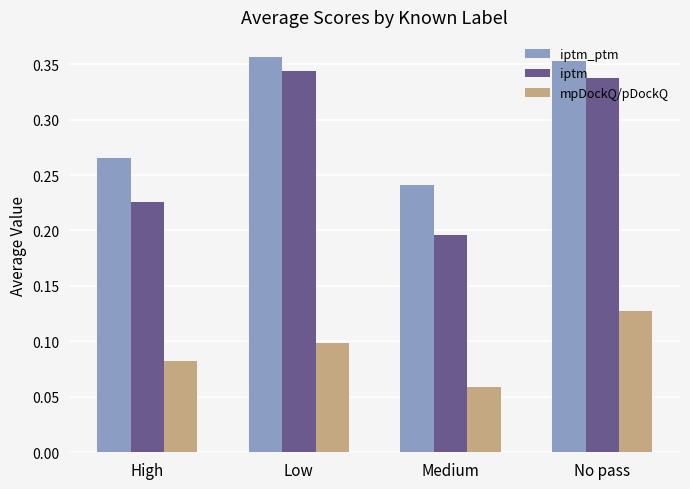

How many groups of bars are there?

4